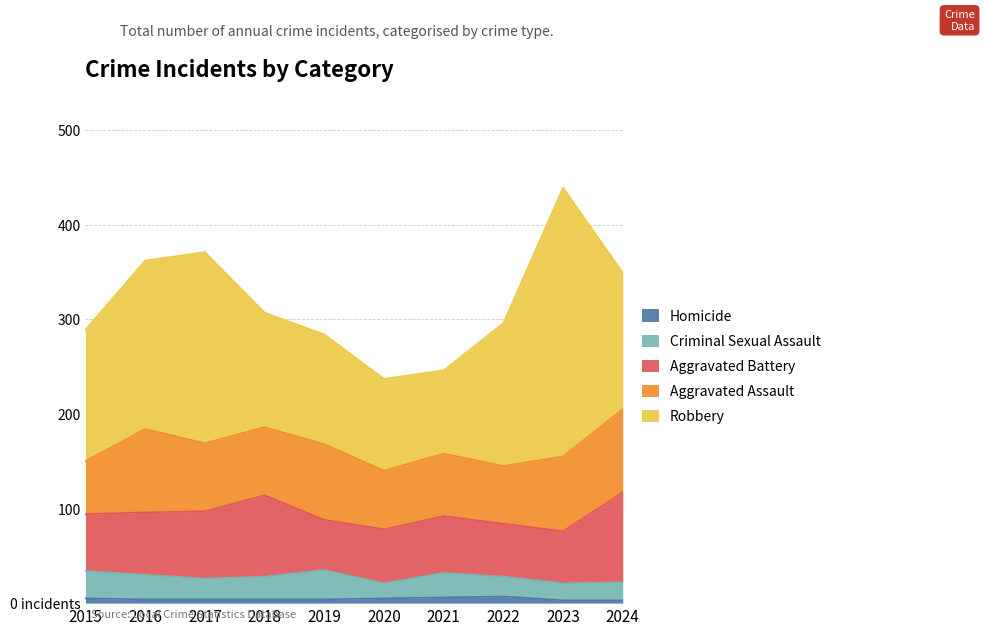

Which label corresponds to the largest value in the chart?

2023